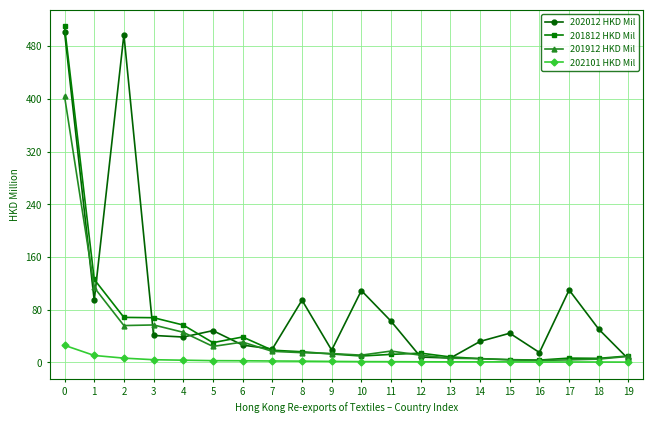

What value does the 202012 HKD Mil series have at 12?

8.0